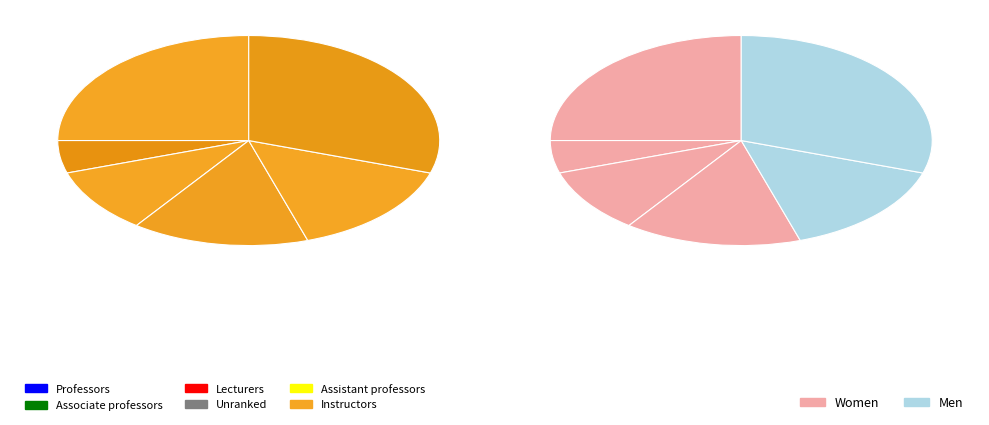

To the nearest percent, what percentage of the pie is 100?

10%